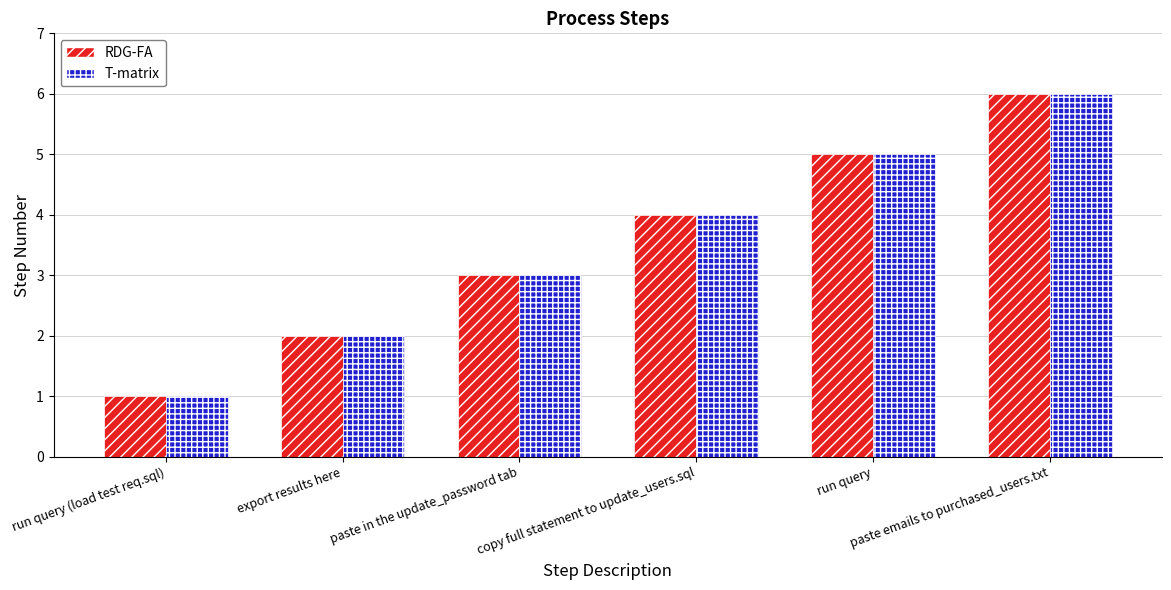

What is the greatest value displayed?

6